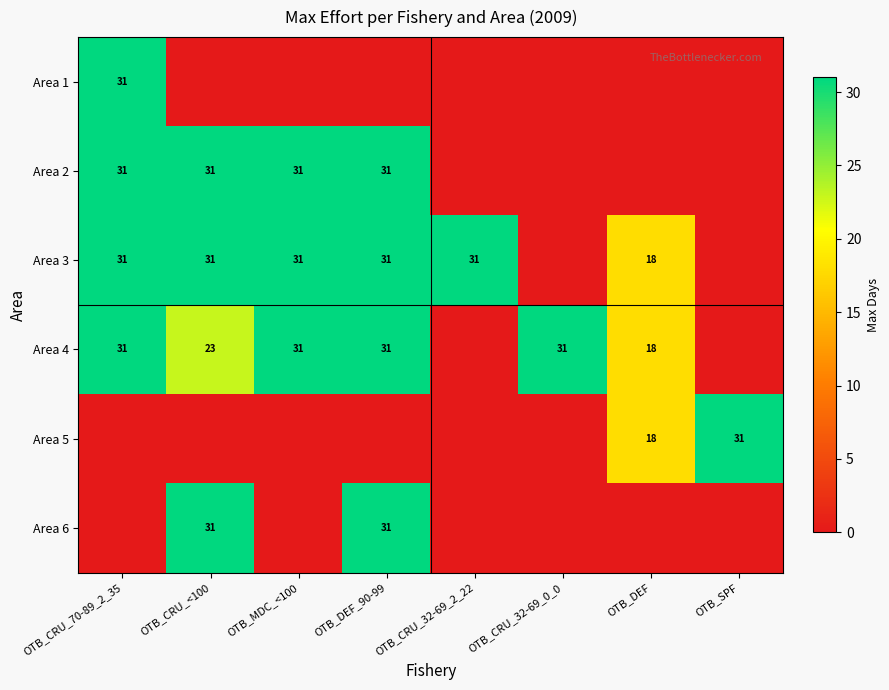

True or false: Area 4 has a value of 18 at OTB_DEF.

True